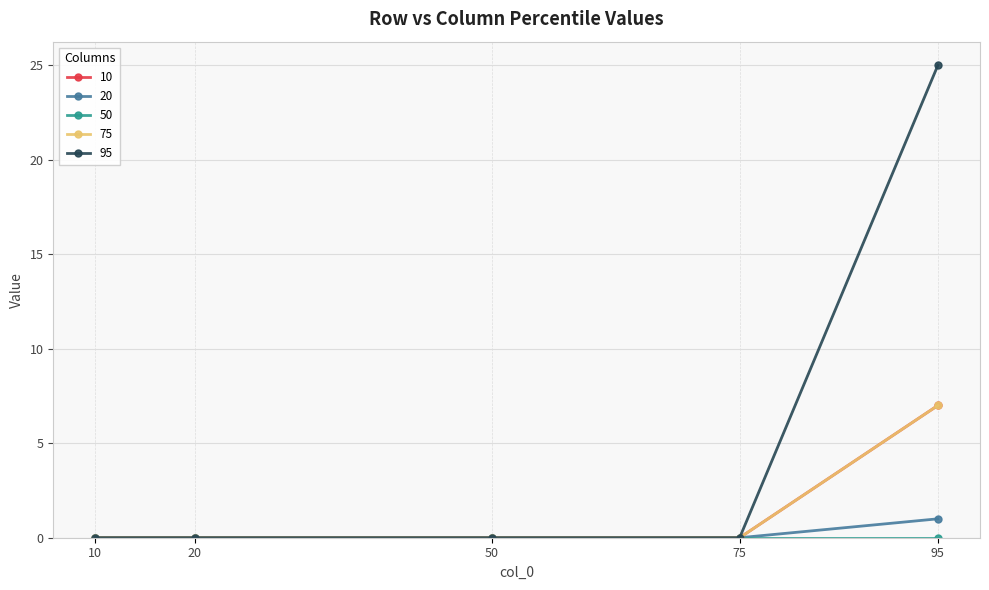

The value of 10 at 50 is 2. True or false?

False